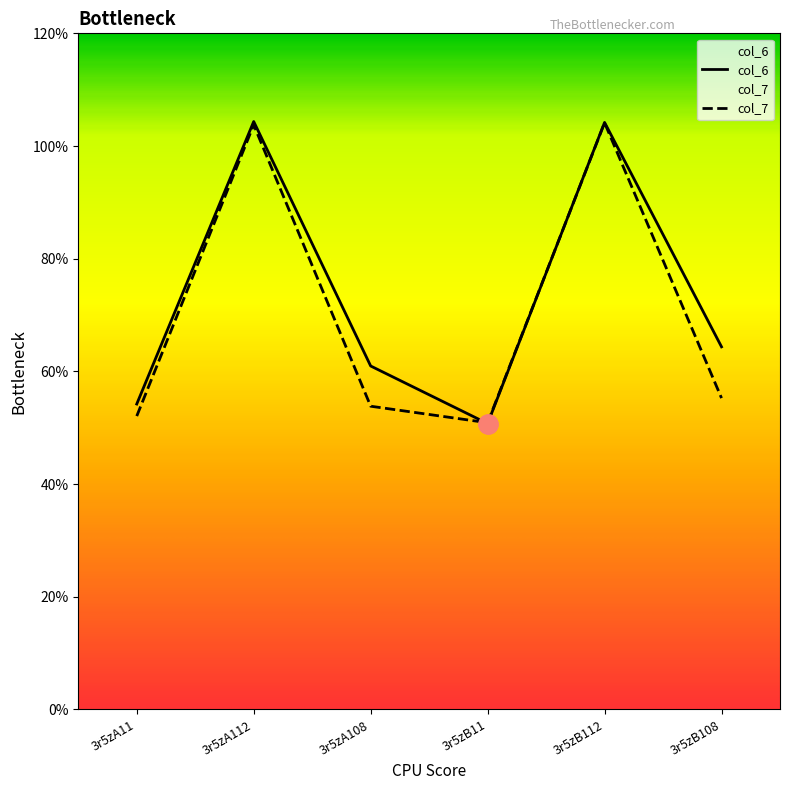

Reading left to right, extract all data points from this chart.

col_6: 5.4	10.4	6.1	5.1	10.4	6.4
col_7: 5.2	10.4	5.4	5.1	10.4	5.5